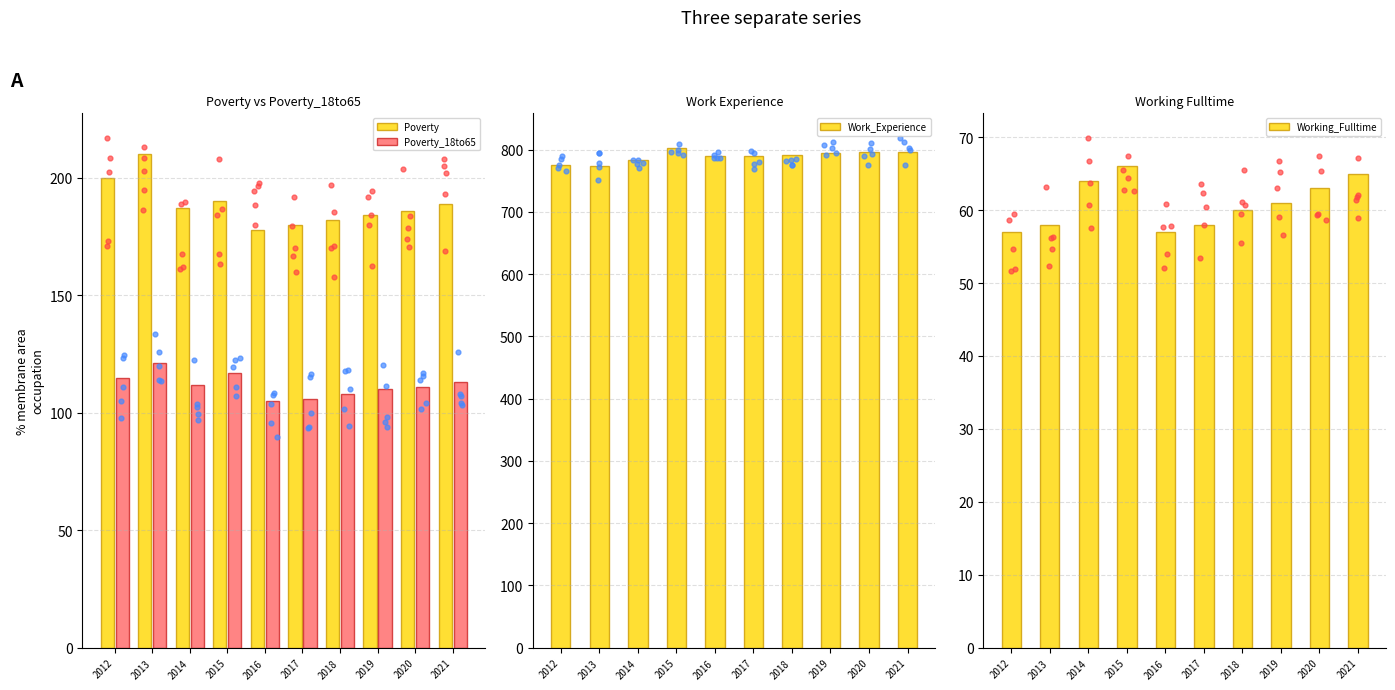

What is the total value across all series at 2014?

1147